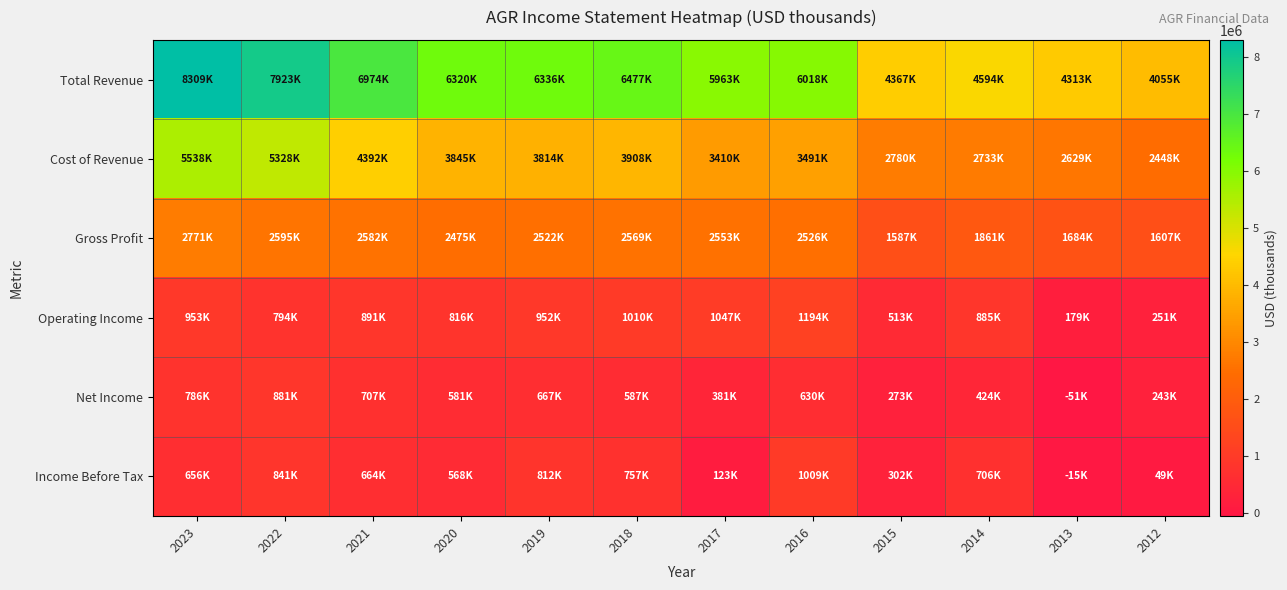

Which has a higher value, 2018 or 2012?

2018